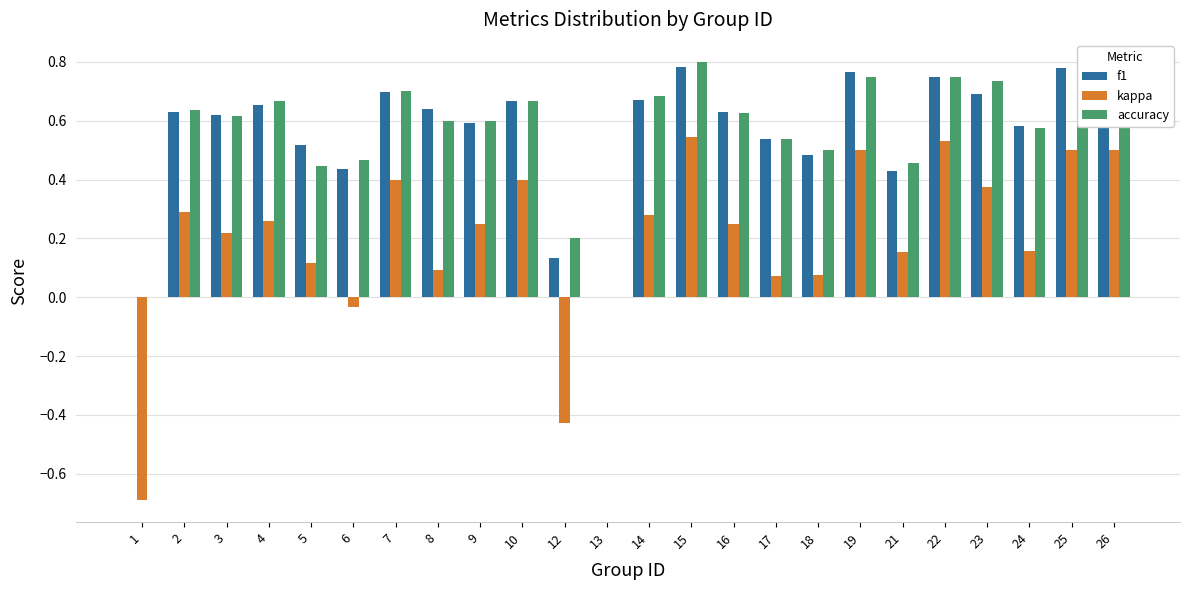

The f1 series shows 0.5 at 17. True or false?

True